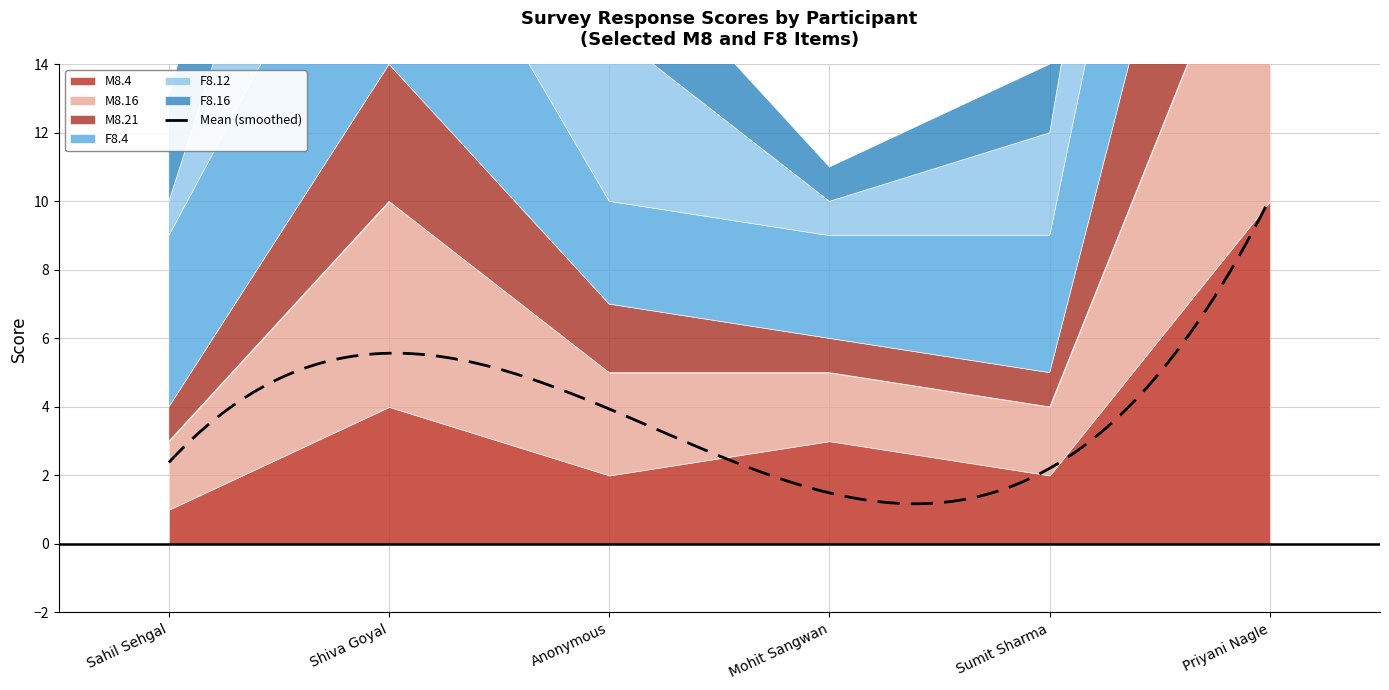

Is the value of F8.16 at Mohit Sangwan greater than the value of M8.4 at Priyani Nagle?

No